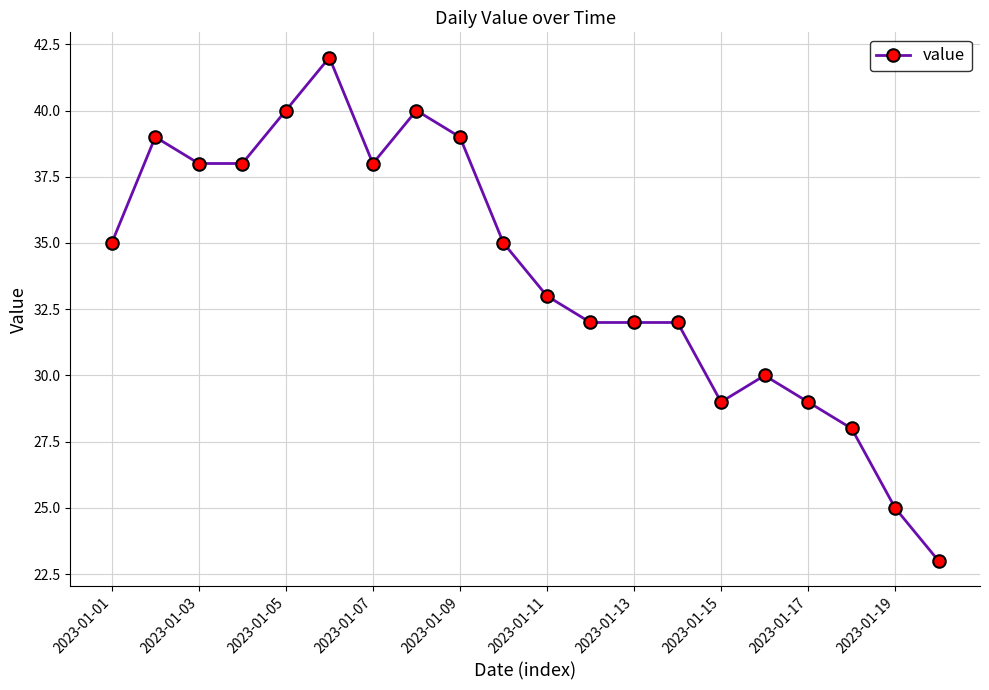

What is the difference between the maximum and second lowest values?

17